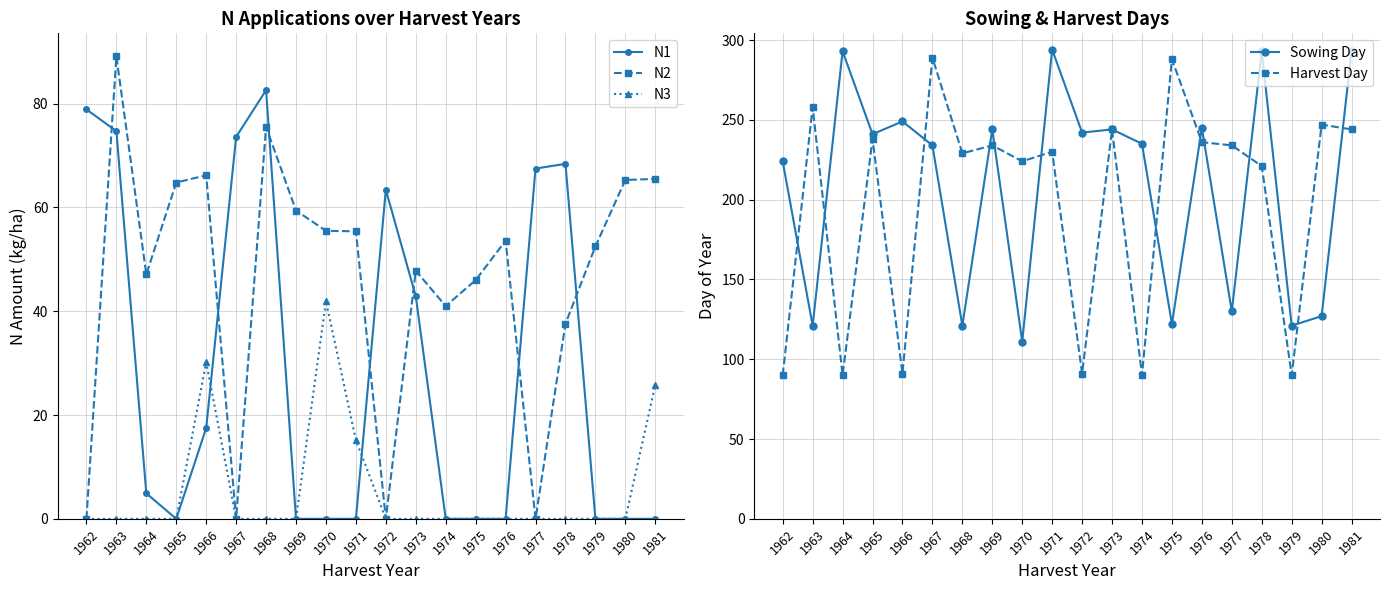

At 1975, list the series in order from largest to smallest.

Harvest Day, Sowing Day, N2, N1, N3